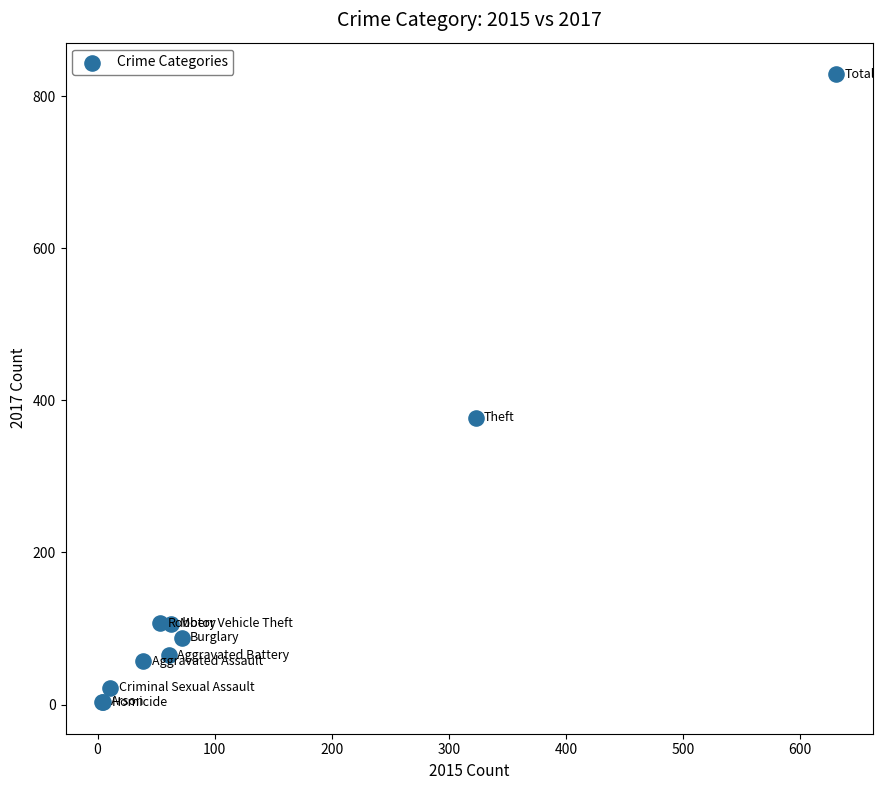

What Y value in the scatter plot is closest to 416?

377